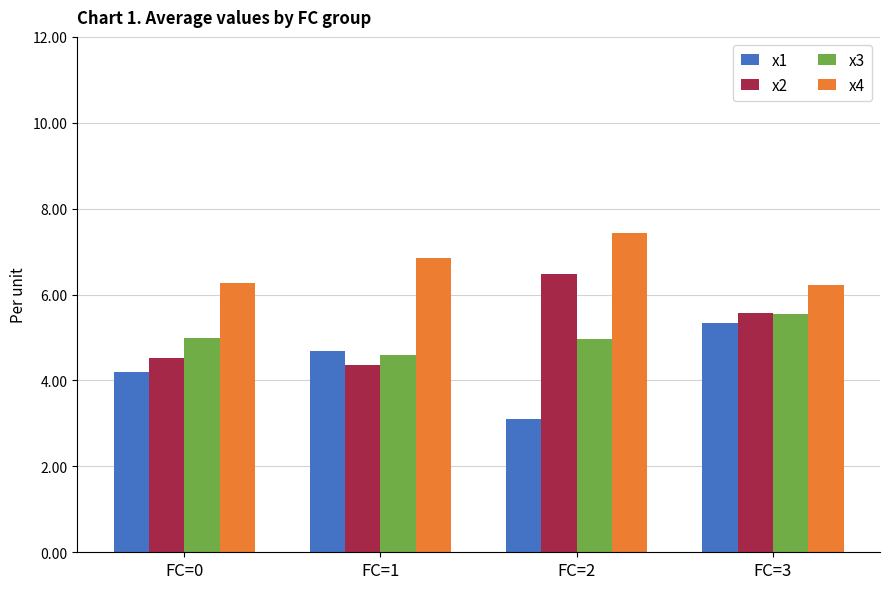

What is the value of the x2 bar at the 4th from the left?

5.6